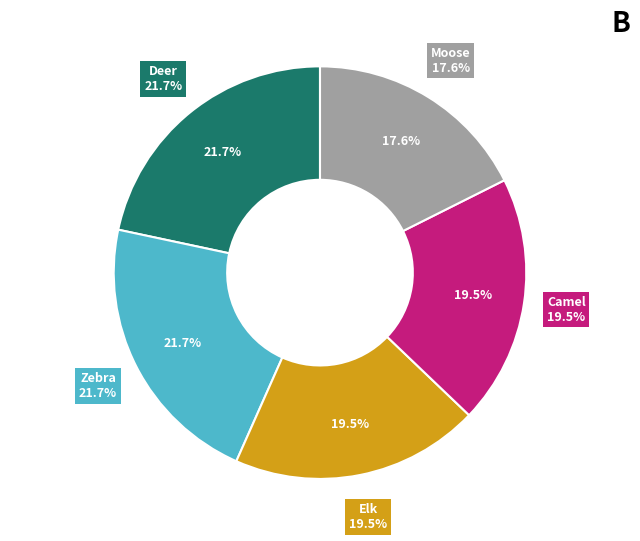

What percentage is NOT represented by Moose?

82.4%